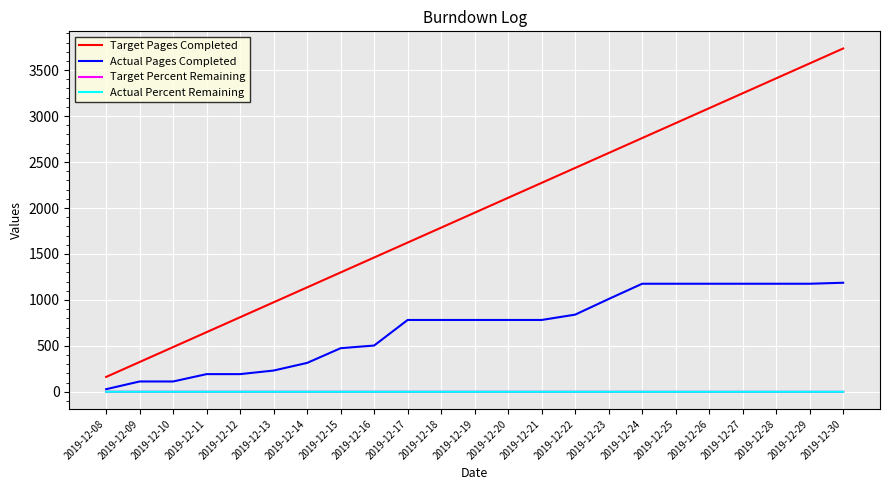

Which series has the largest total across all categories?

Target Pages Completed